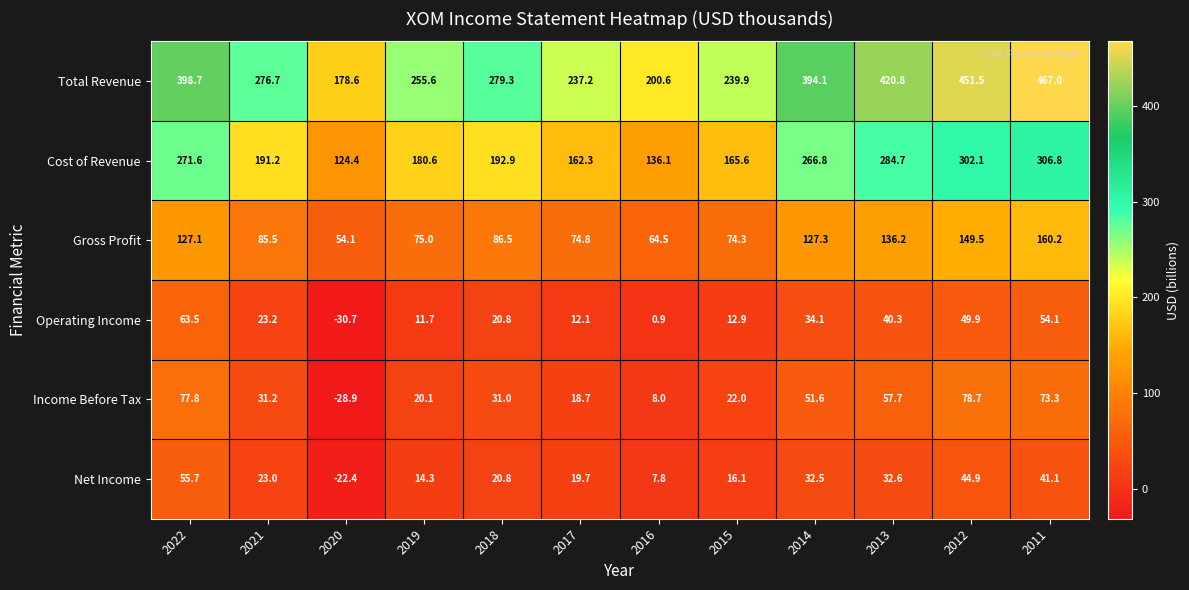

Rank the series at 2013 from highest to lowest value.

Total Revenue, Cost of Revenue, Gross Profit, Income Before Tax, Operating Income, Net Income